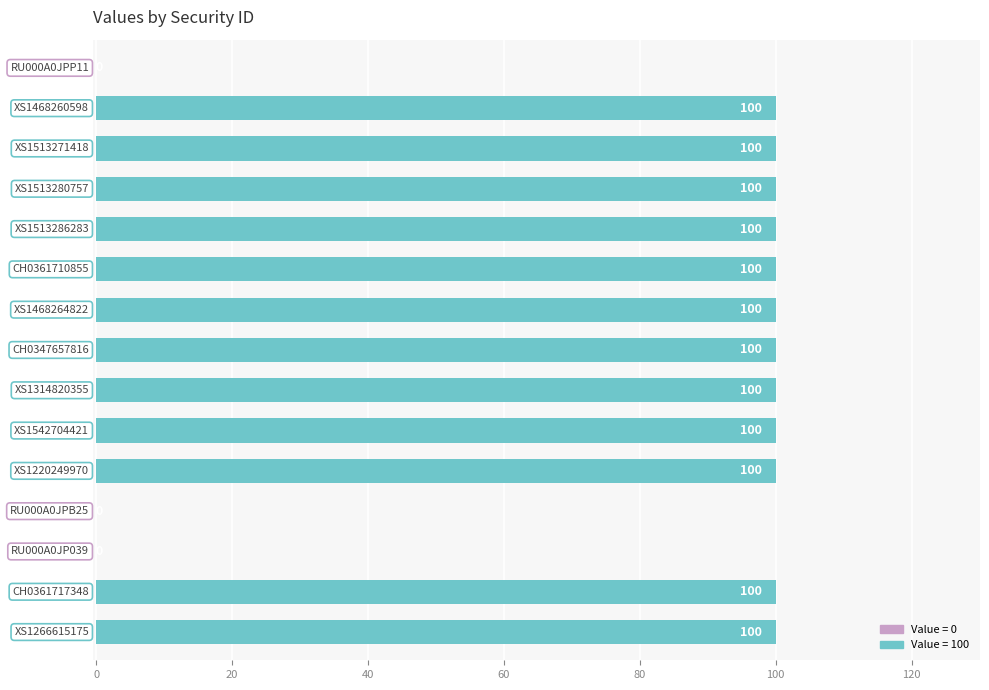

What is the sum of all values?

1200